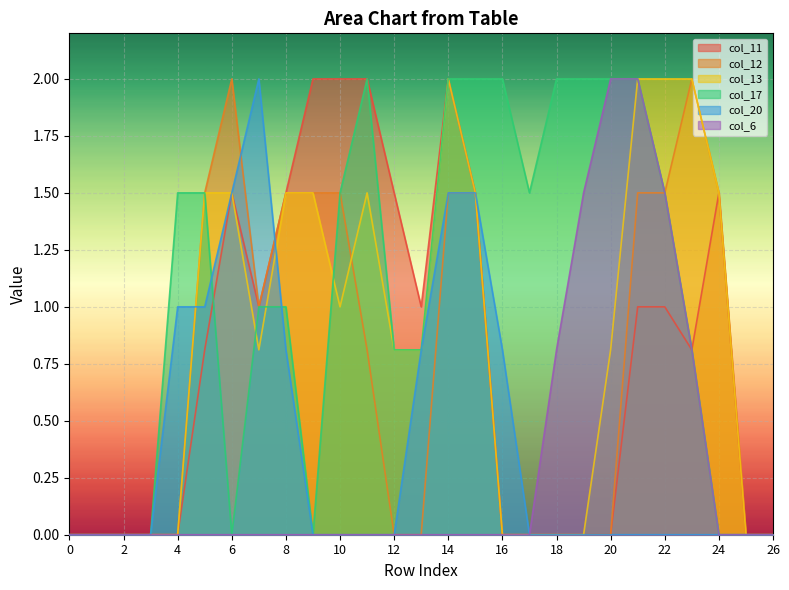

Rank the series by their maximum value, from lowest to highest.

col_11, col_12, col_13, col_17, col_20, col_6